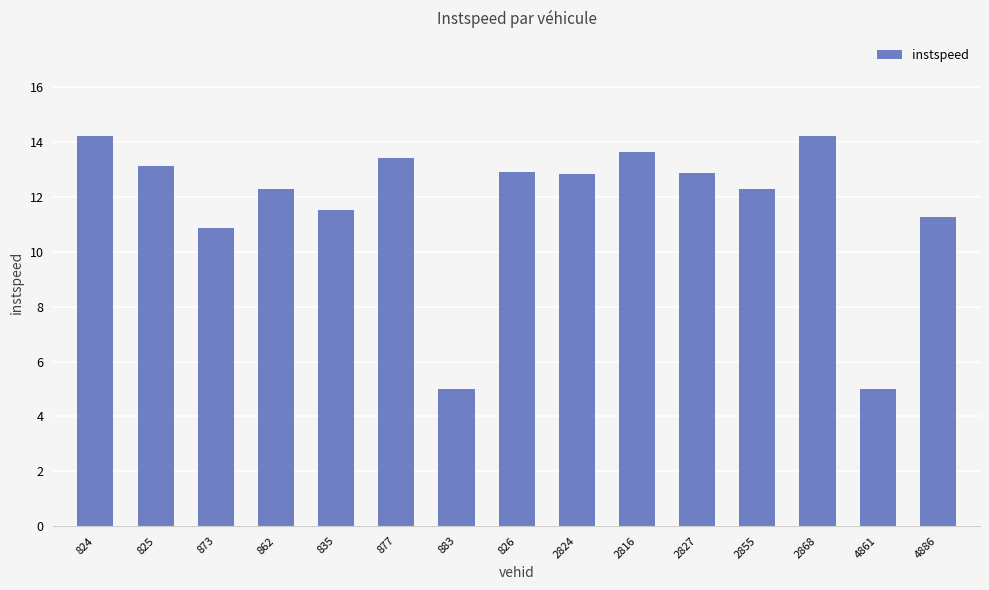

How many data points does each series have?

15